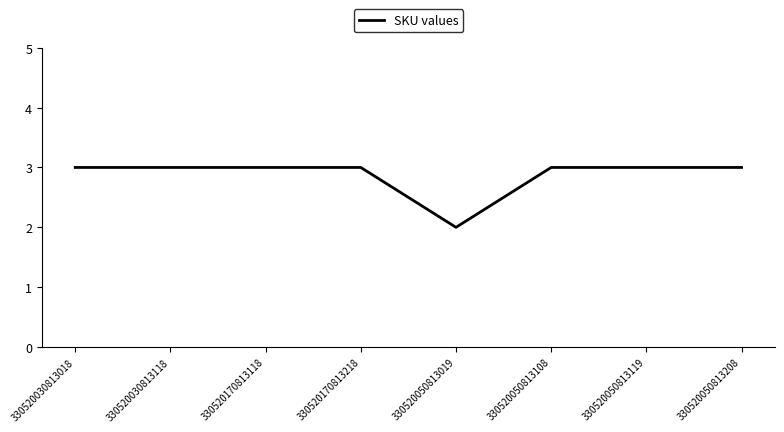

Reading left to right, transcribe all the data shown in this chart.

330520030813018=3	330520030813118=3	330520170813118=3	330520170813218=3	330520050813019=2	330520050813108=3	330520050813119=3	330520050813208=3